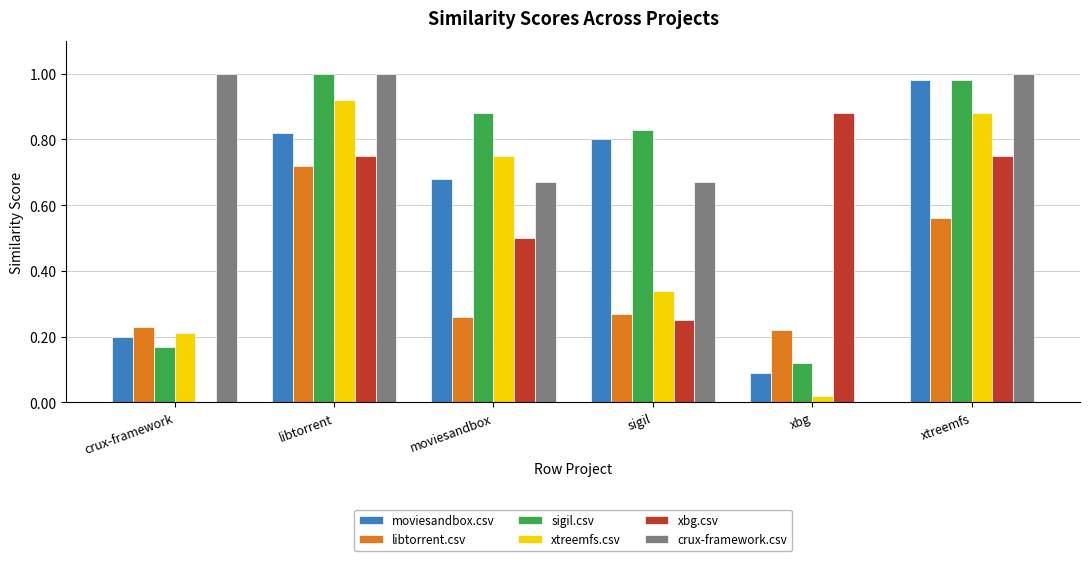

Are the bars grouped side by side (vs. stacked)?

Yes